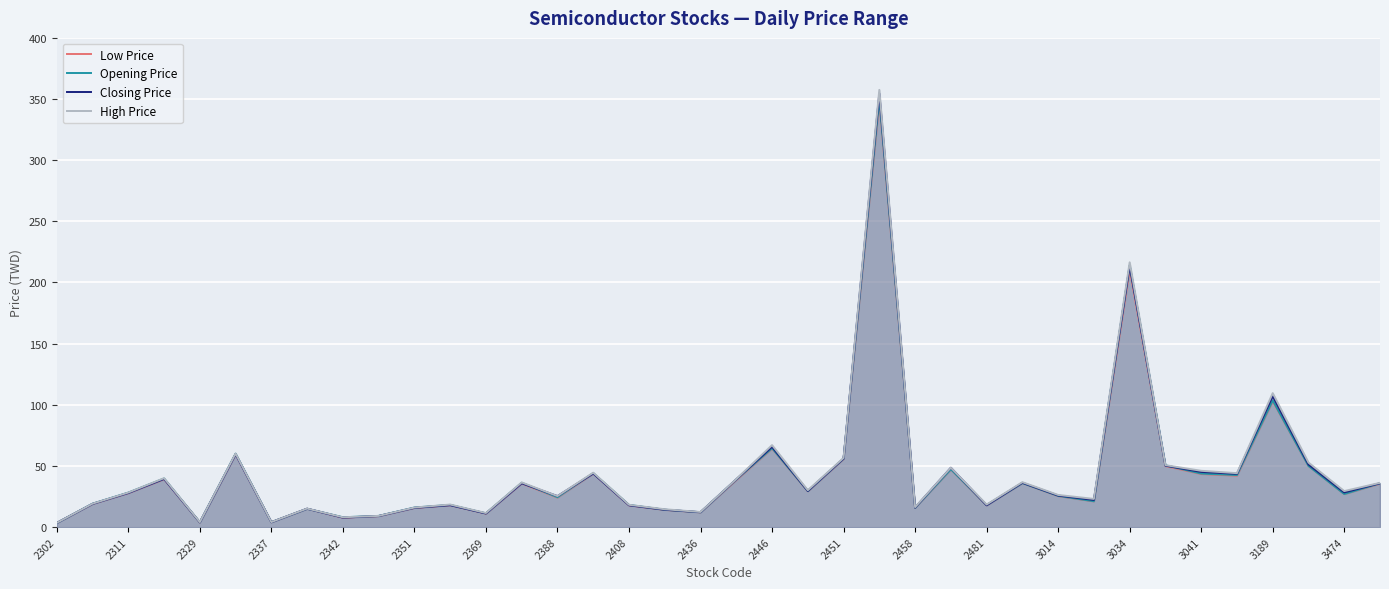

At which label is Opening Price closest to 176?

3034